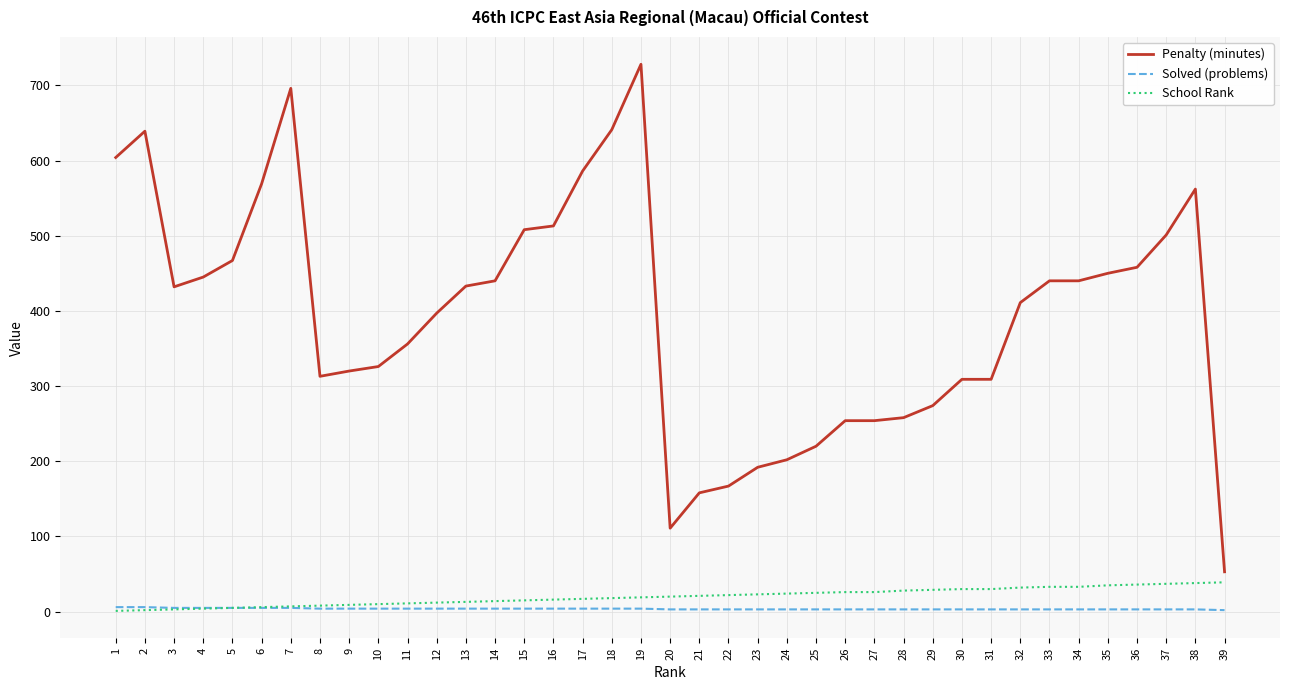

What are all the series names shown in the legend?

Penalty (minutes), Solved (problems), School Rank